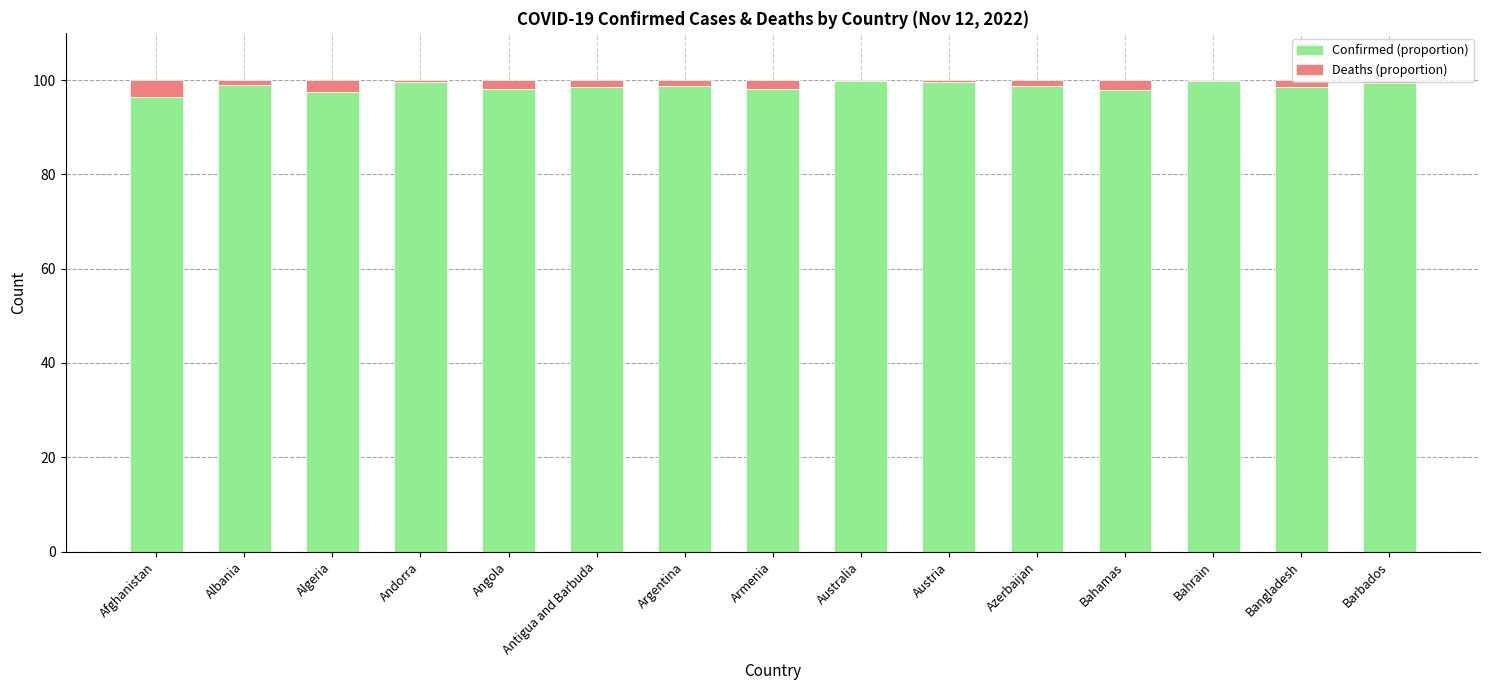

What is the total value across all series at Angola?

100.0